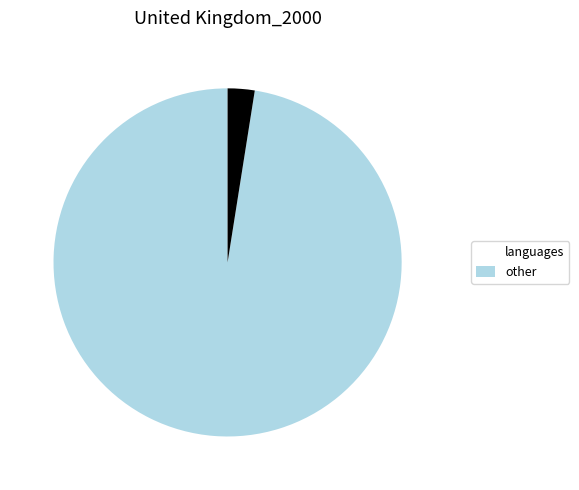

What is the smallest slice in the pie chart?

other